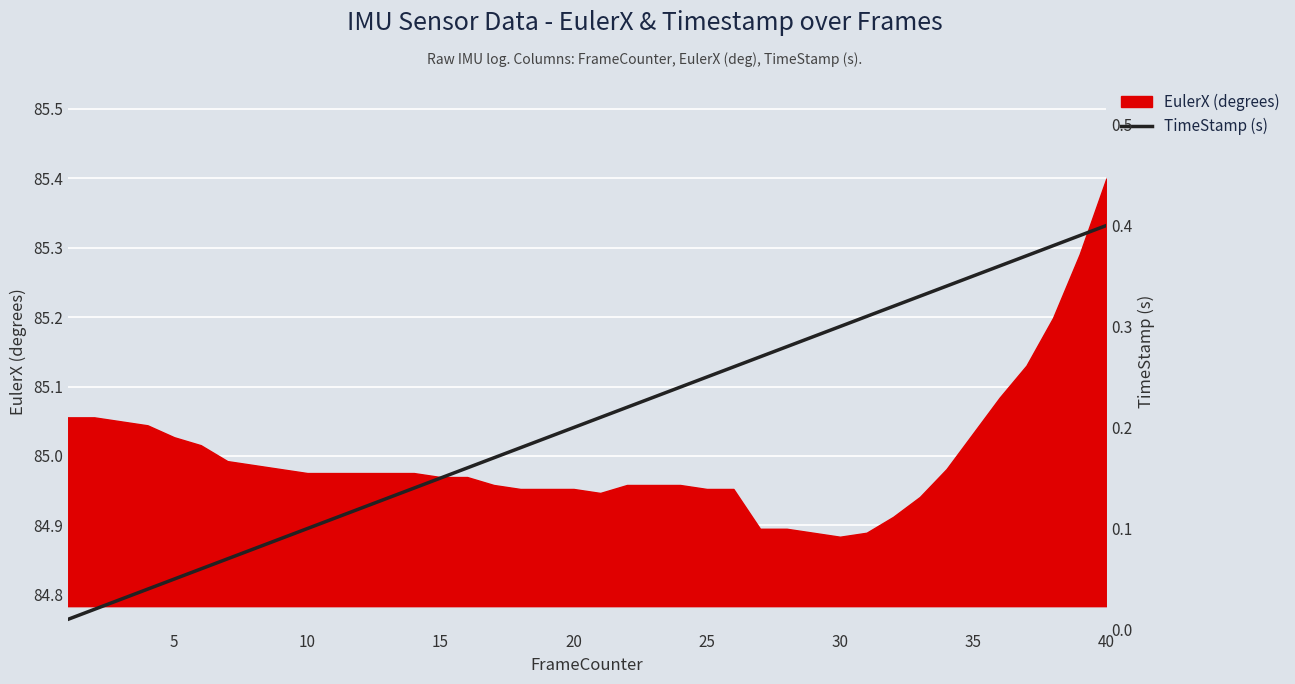

What is the highest value of the EulerX (degrees) series?

85.4